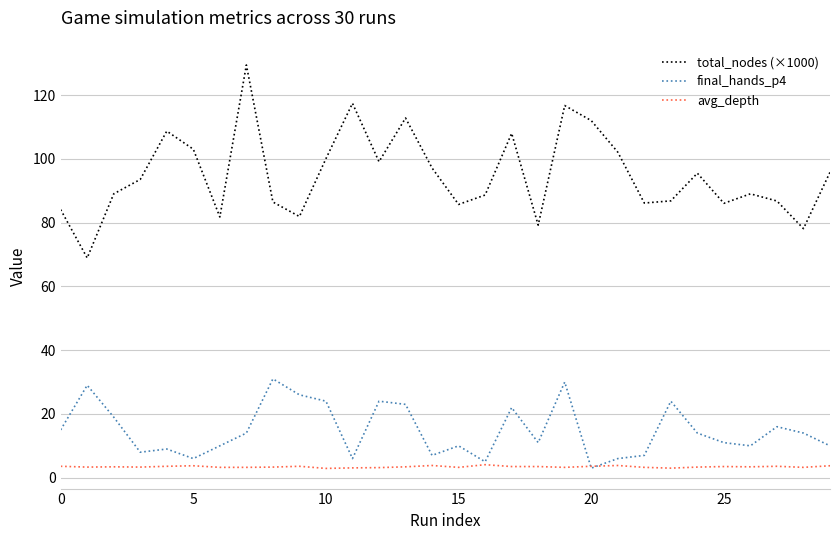

Rank the series by their maximum value, from highest to lowest.

total_nodes (×1000), final_hands_p4, avg_depth